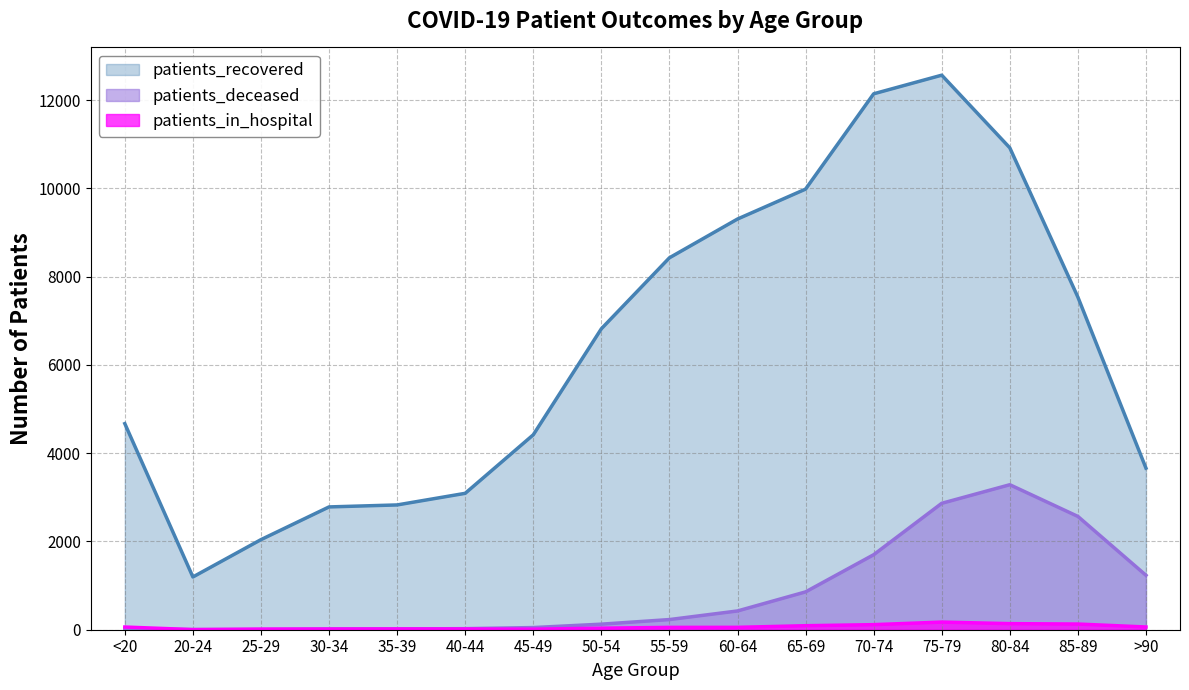

What is the difference between the maximum and minimum values in the patients_recovered series?

11368